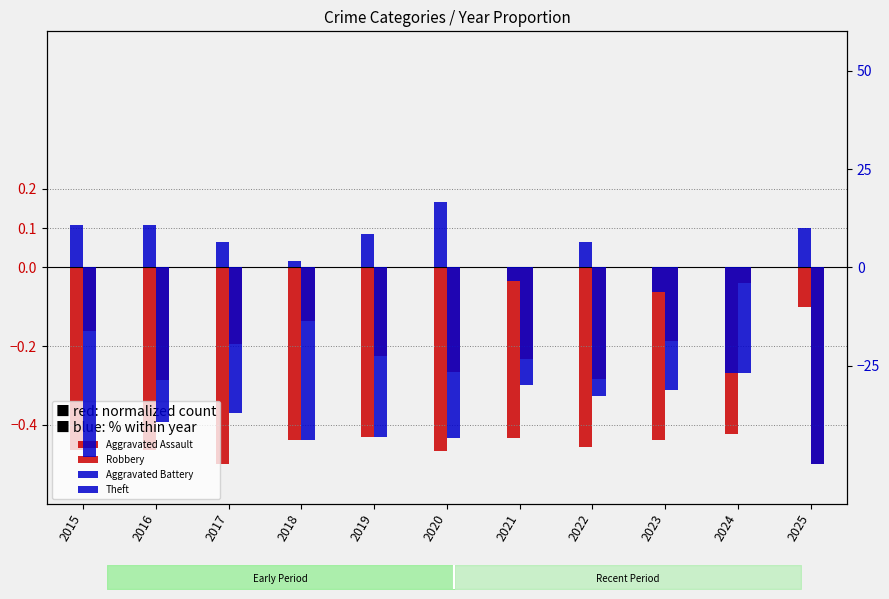

What is the value of the Aggravated Battery bar at the 3rd from the left?

-37.0